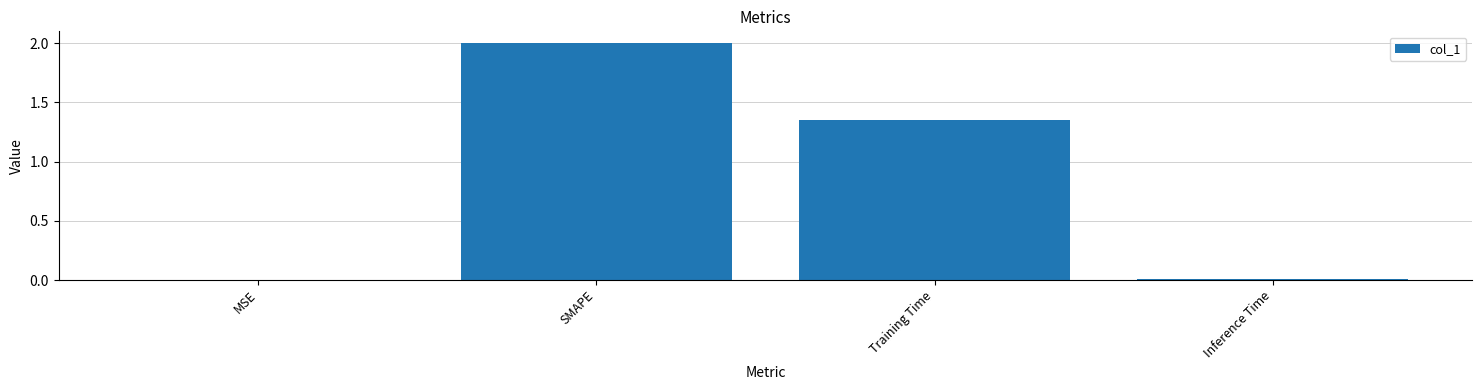

Count the number of values greater than 1.

2